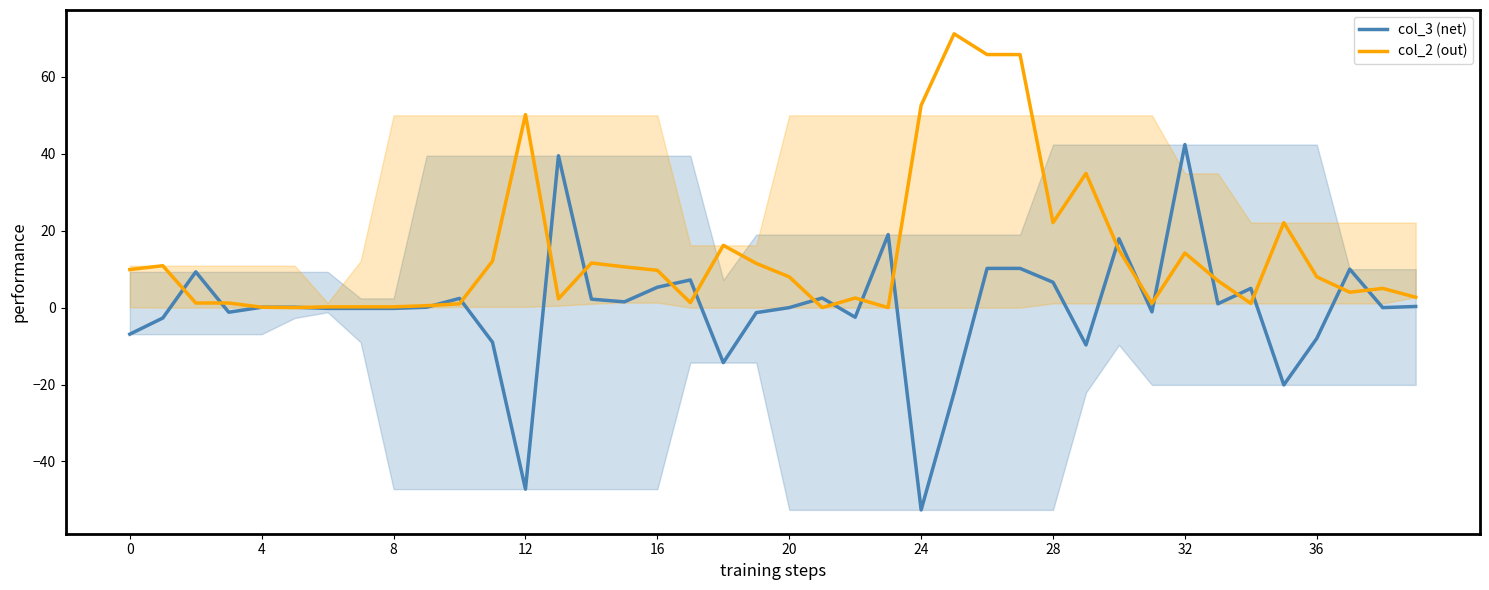

True or false: col_2 (out) has more than 0 points higher than both neighbors.

True